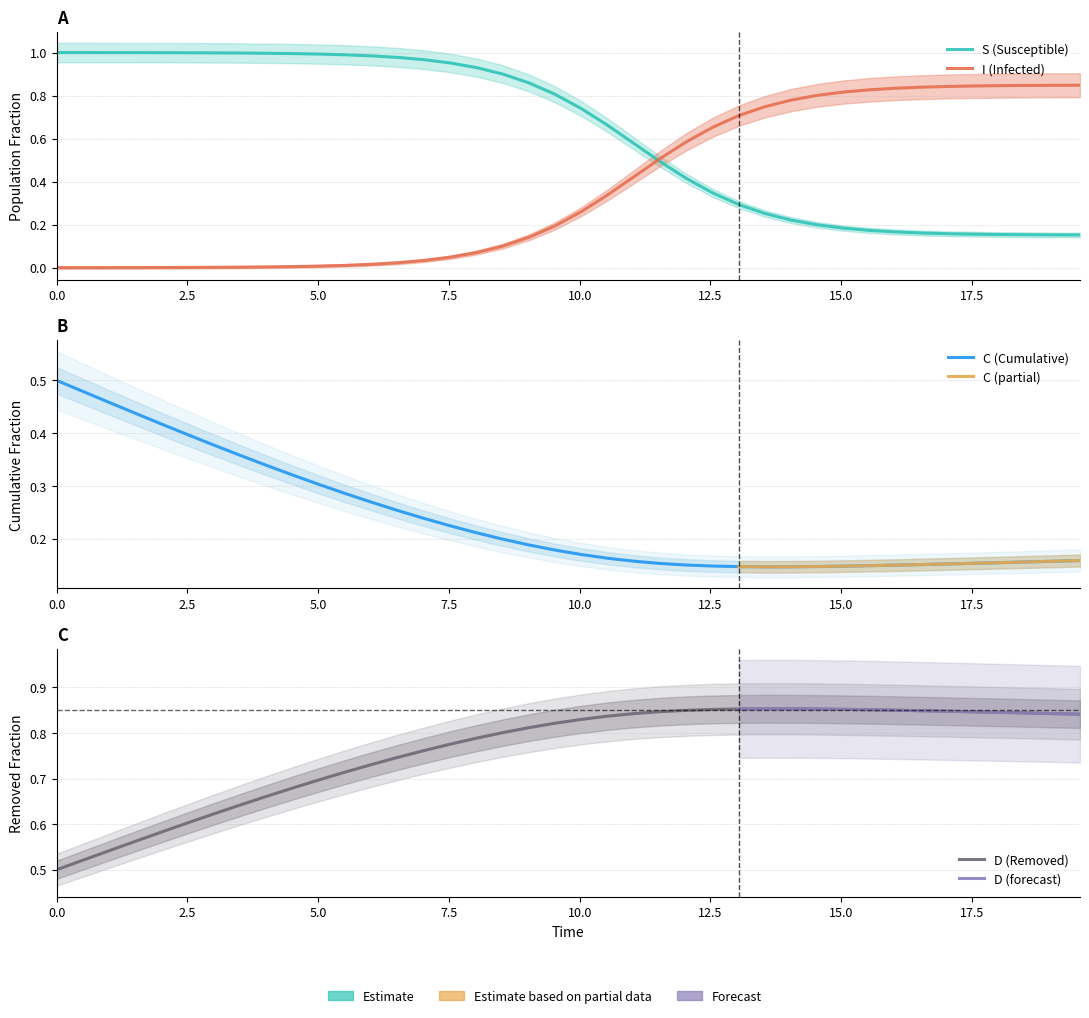

Which label corresponds to the smallest value in the chart?

time